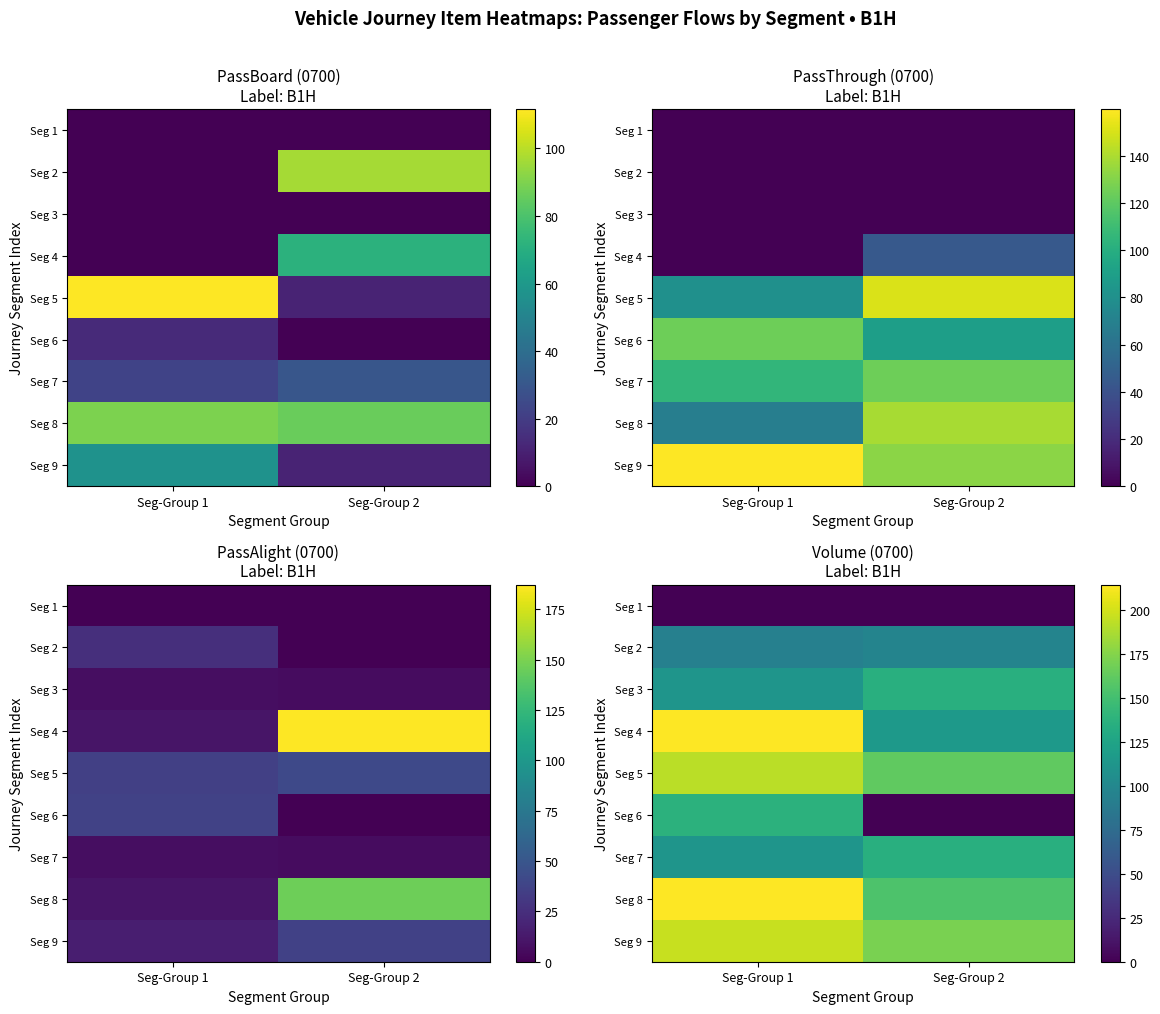

True or false: Seg 5 has a value of 161.8 at Seg-Group 2.

True